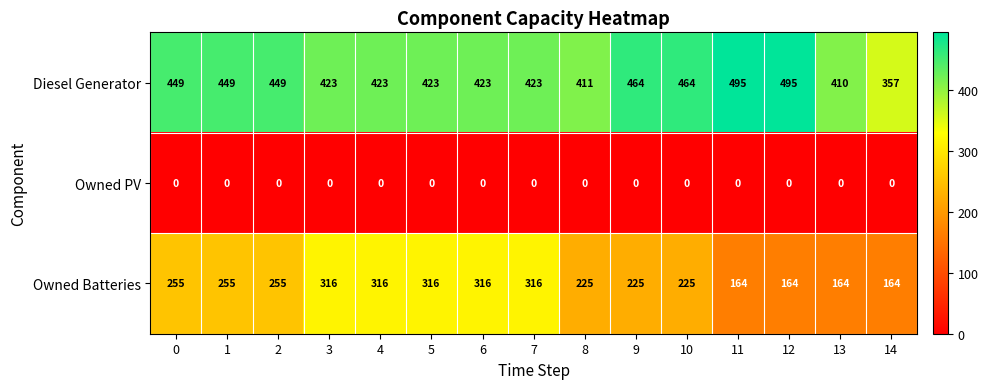

What is the difference between the highest and lowest values at 12?

495